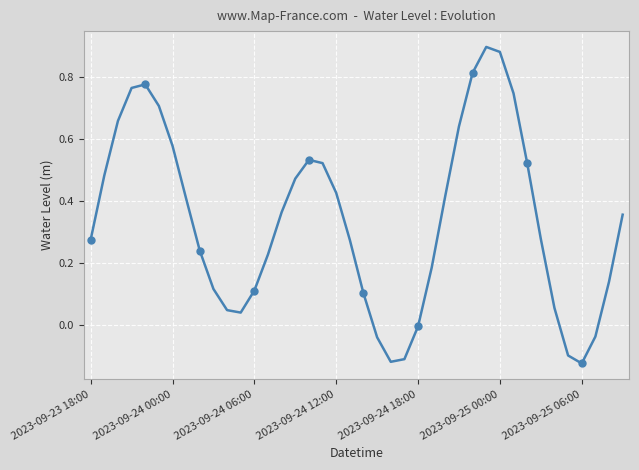

How many interior local valleys (lower than both neighbors) does the data have?

3